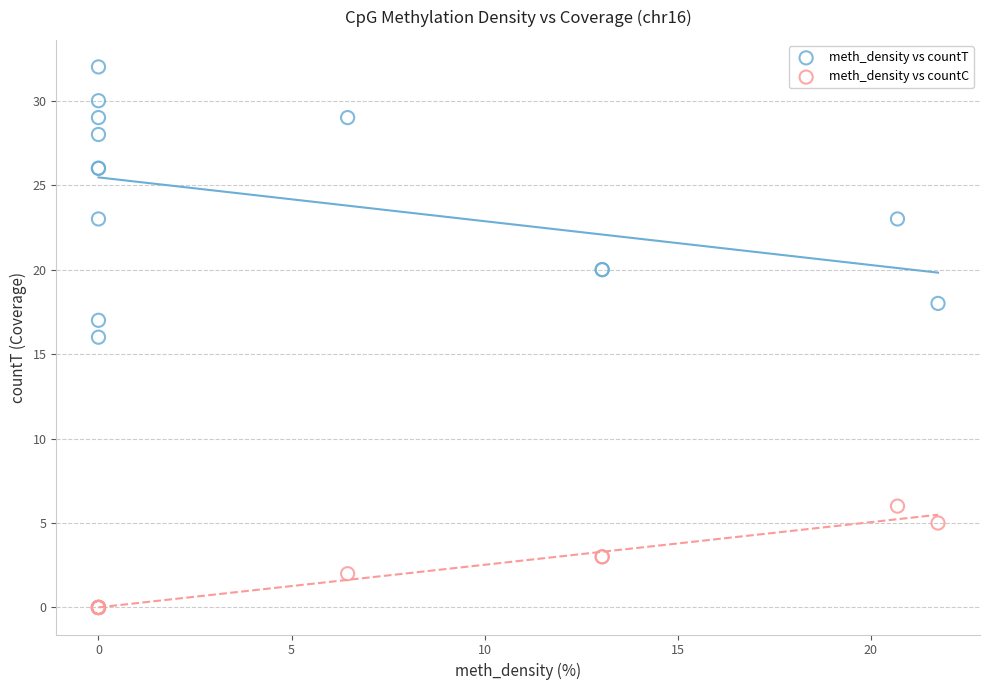

Which series contains the lowest Y value?

meth_density vs countC